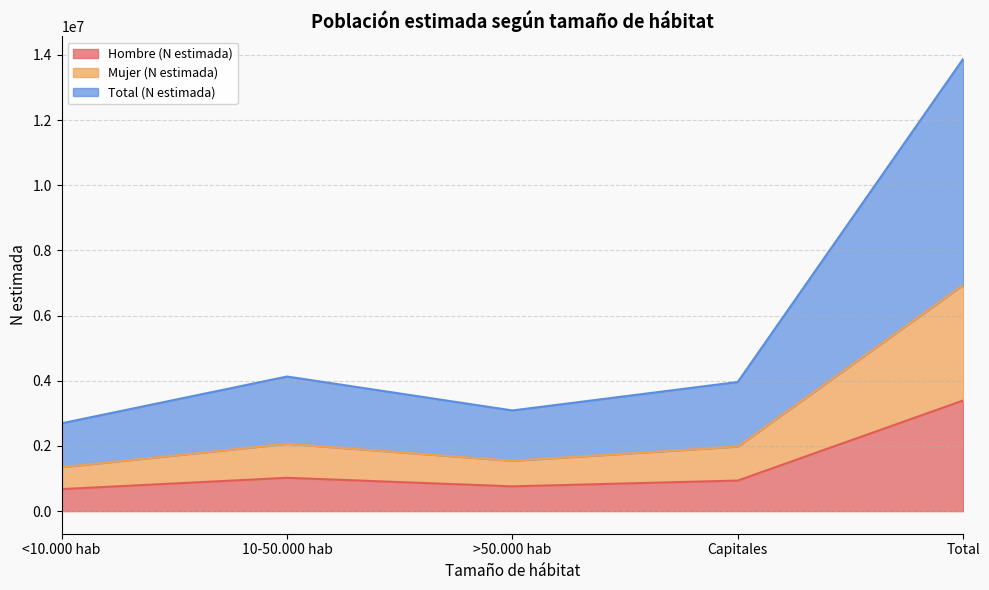

The value of Mujer (N estimada) at >50.000 hab is 477101. True or false?

False